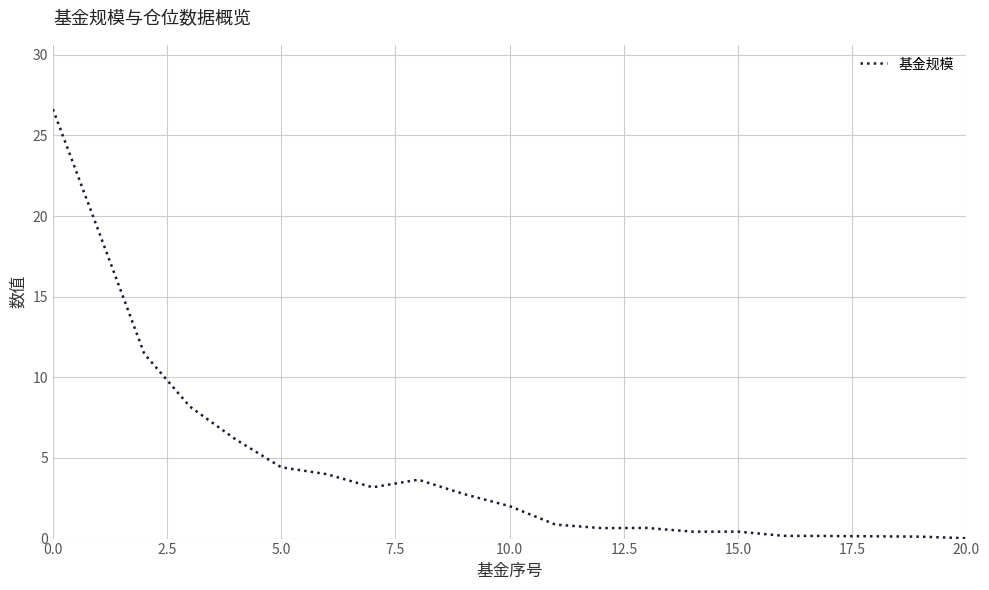

What is the greatest value displayed?

26.6